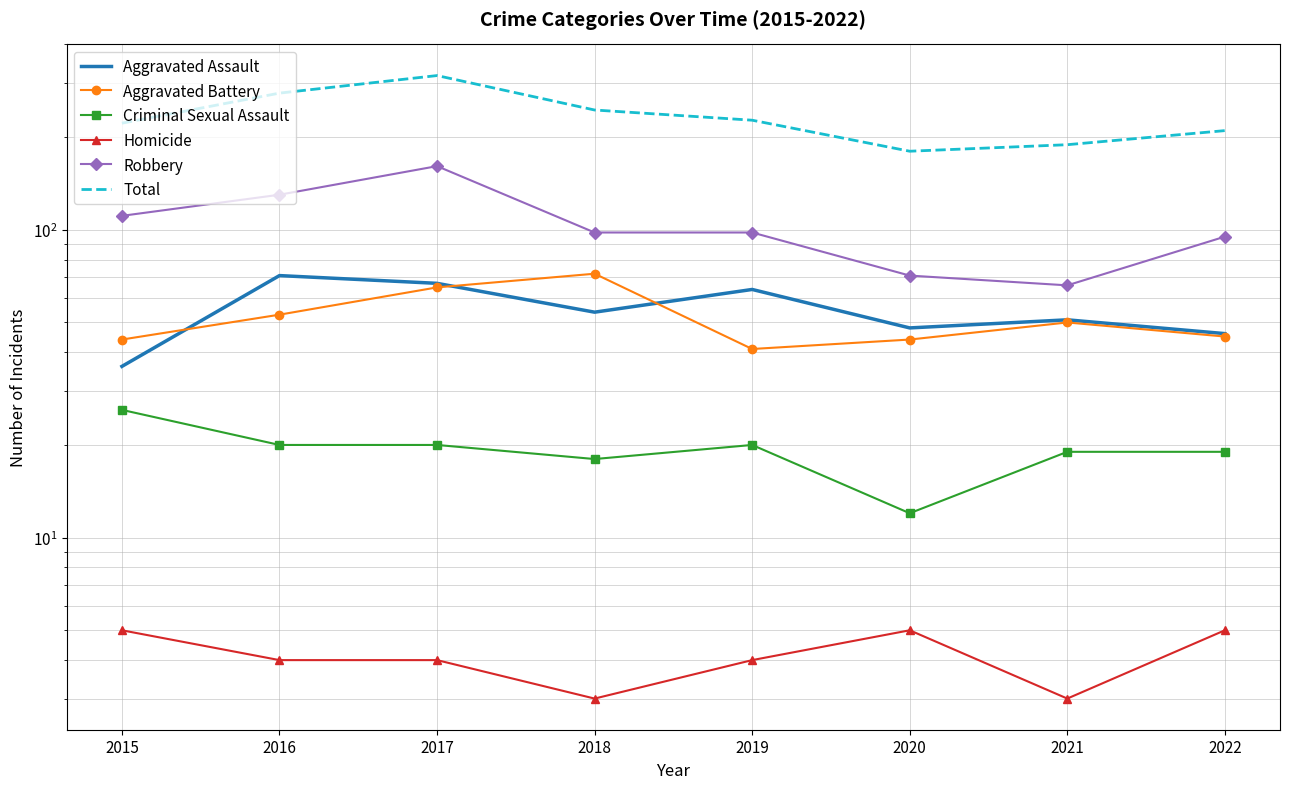

True or false: Aggravated Battery has a value of 67 at 2019.

False